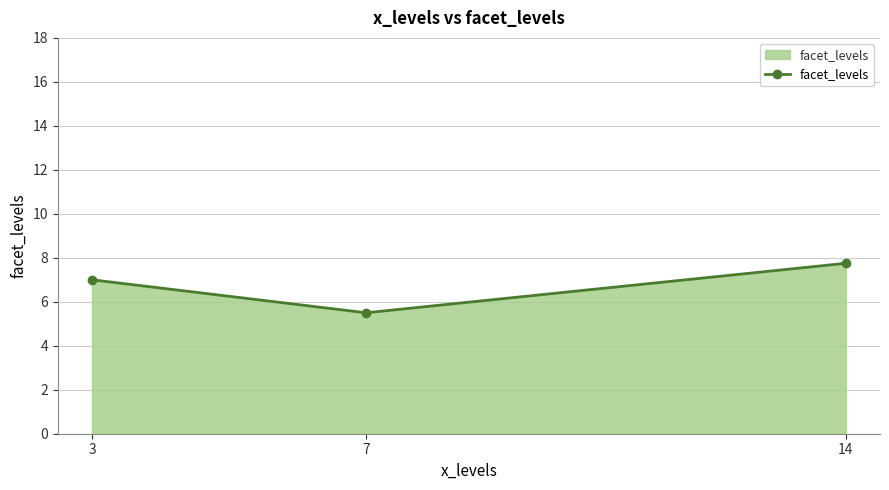

The chart shows a value of 5.5 at 7. True or false?

True